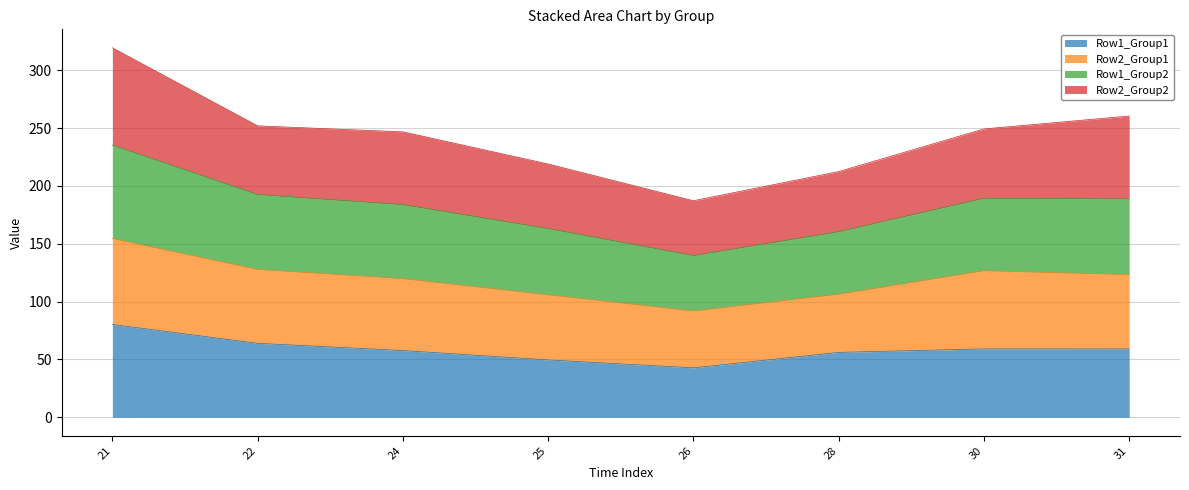

True or false: Row1_Group2 and Row1_Group1 cross at least once.

False